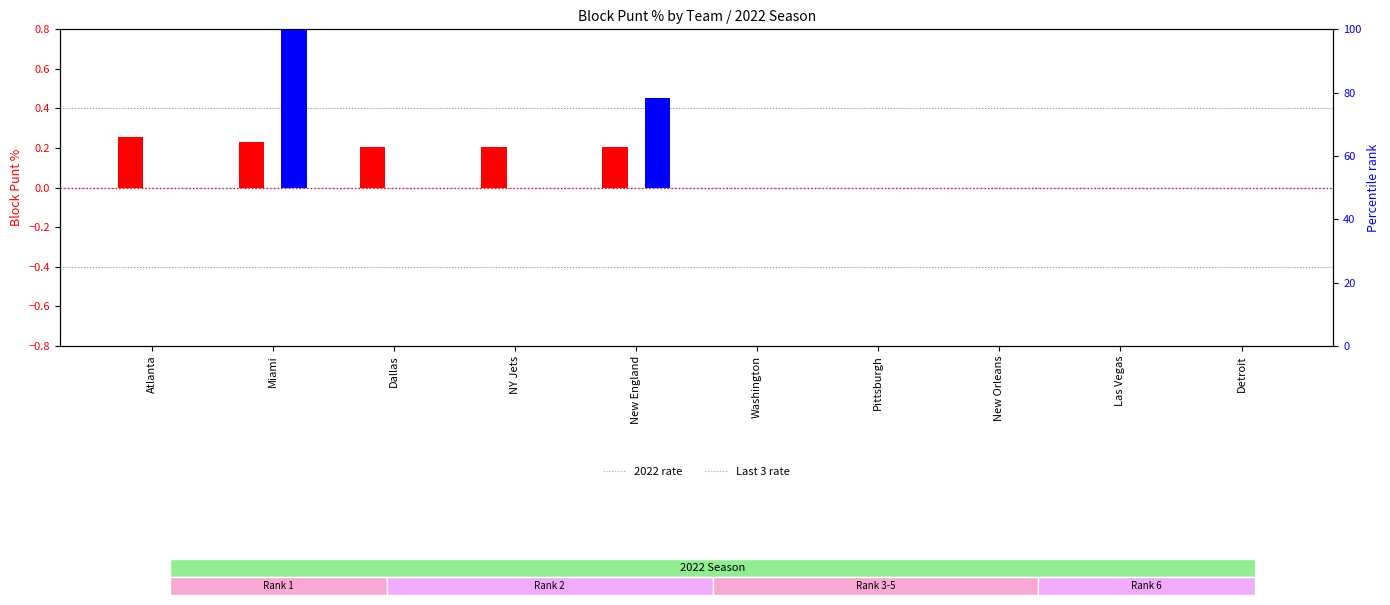

What is the label of the 1st bar from the right?

Detroit